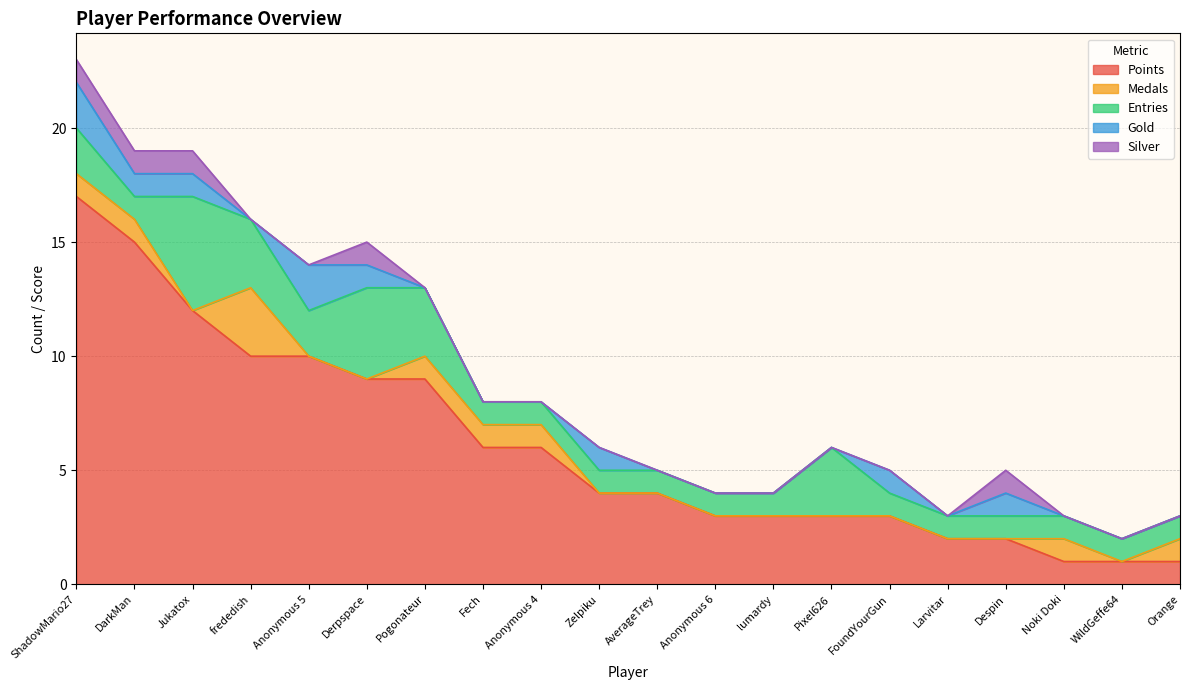

Rank the series by their maximum value, from highest to lowest.

Points, Entries, Medals, Gold, Silver